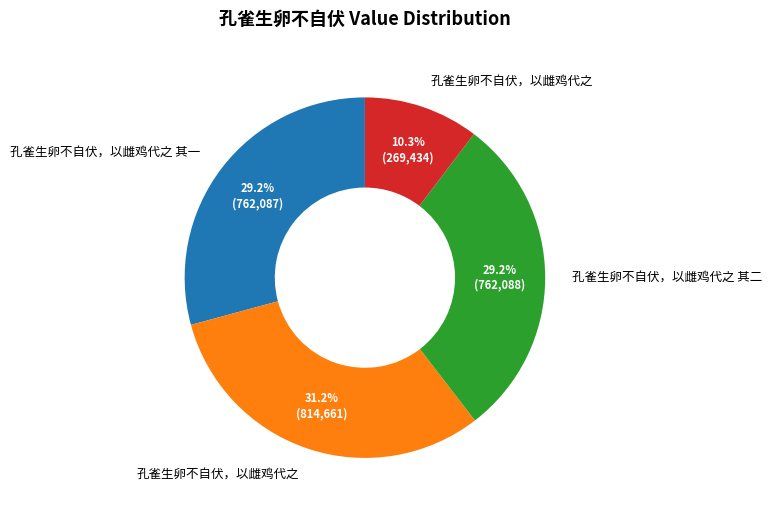

Is there a majority slice in this chart?

No